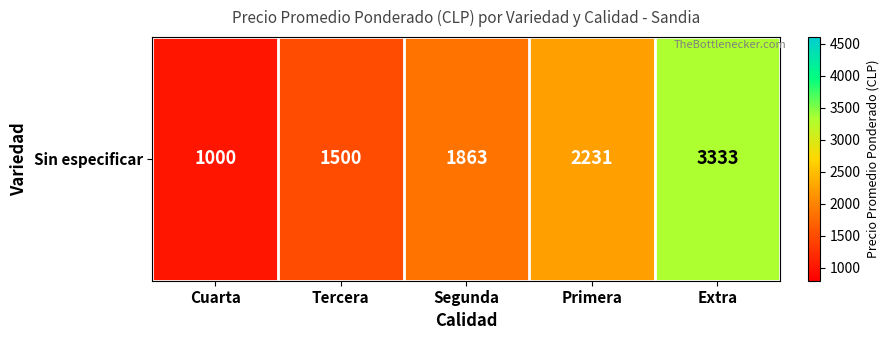

What is the sum of all values?

9927.3